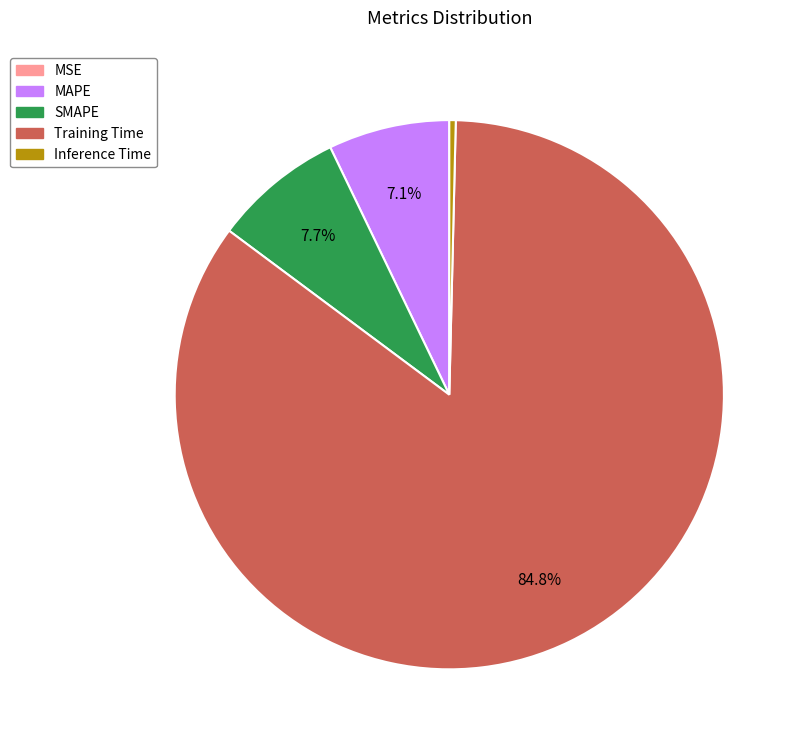

Does any single category account for the majority?

Yes